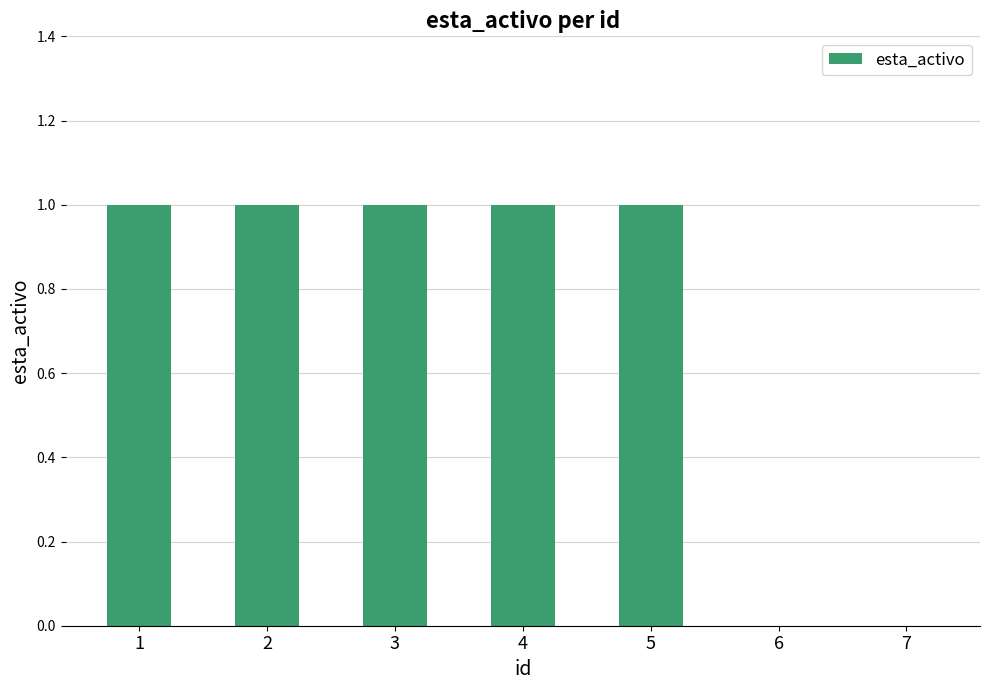

The value at 1 is 1. True or false?

True